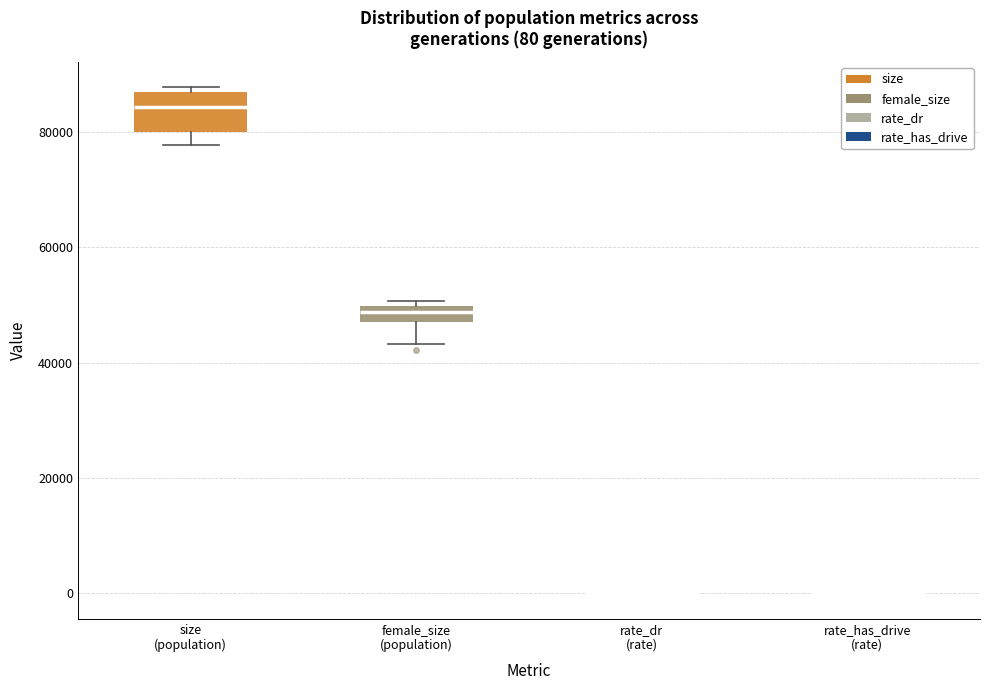

Which box is the tallest, from its lower edge to its upper edge?

size (population)